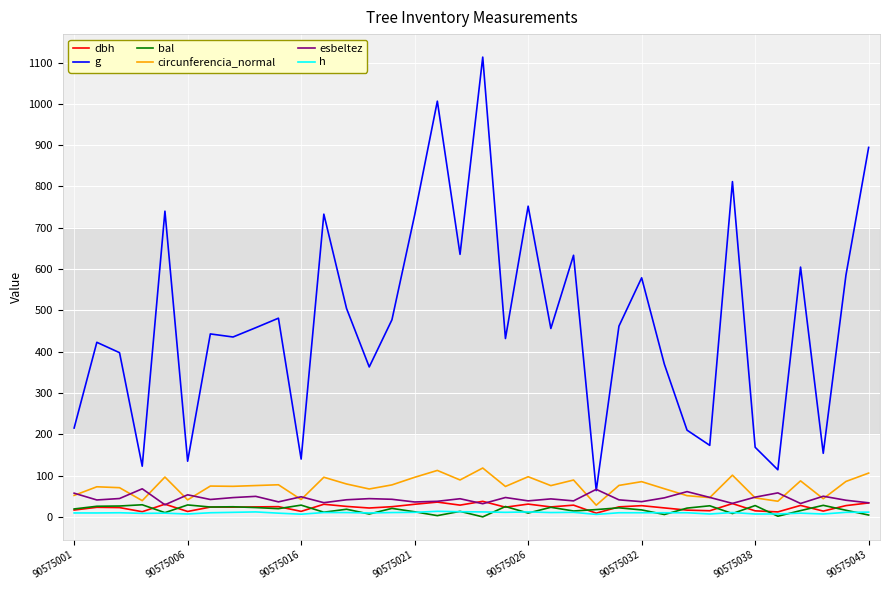

At how many categories does at least one series exceed 37?

36